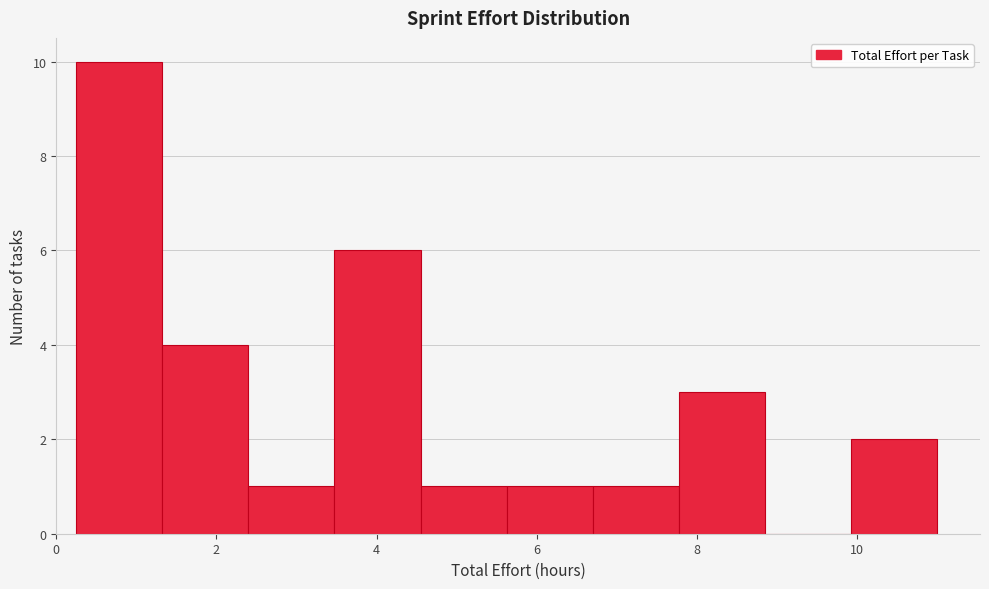

What is the height of the bar covering 3.4 to 4.6 on the x-axis? Neither the bar edges nor the heights are printed on the chart, so give them approximately, as read against the axes.

6